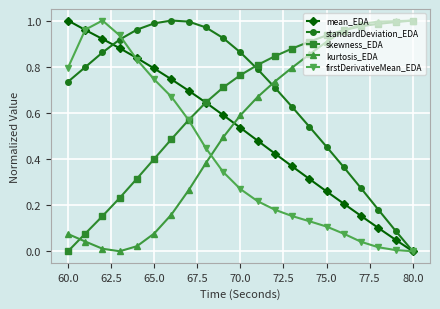

Does the chart have visible grid lines?

Yes